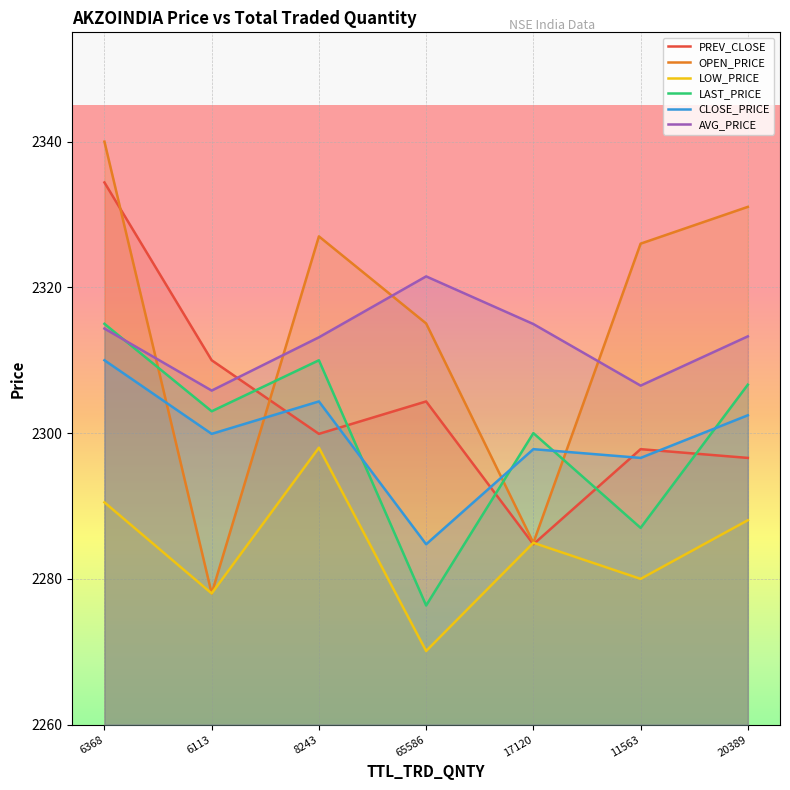

Reading left to right, extract all data points from this chart.

PREV_CLOSE: 6368=2334.4	6113=2310.0	8243=2299.9	65586=2304.3	17120=2284.8	11563=2297.8	20389=2296.6
OPEN_PRICE: 6368=2340.0	6113=2278.0	8243=2327.0	65586=2315.1	17120=2284.9	11563=2326.0	20389=2331.1
LOW_PRICE: 6368=2290.5	6113=2278.0	8243=2298.0	65586=2270.1	17120=2284.9	11563=2280.0	20389=2288.1
LAST_PRICE: 6368=2315.0	6113=2303.0	8243=2310.0	65586=2276.3	17120=2300.0	11563=2287.0	20389=2306.7
CLOSE_PRICE: 6368=2310.0	6113=2299.9	8243=2304.3	65586=2284.8	17120=2297.8	11563=2296.6	20389=2302.4
AVG_PRICE: 6368=2314.3	6113=2305.8	8243=2313.2	65586=2321.5	17120=2315.0	11563=2306.5	20389=2313.3